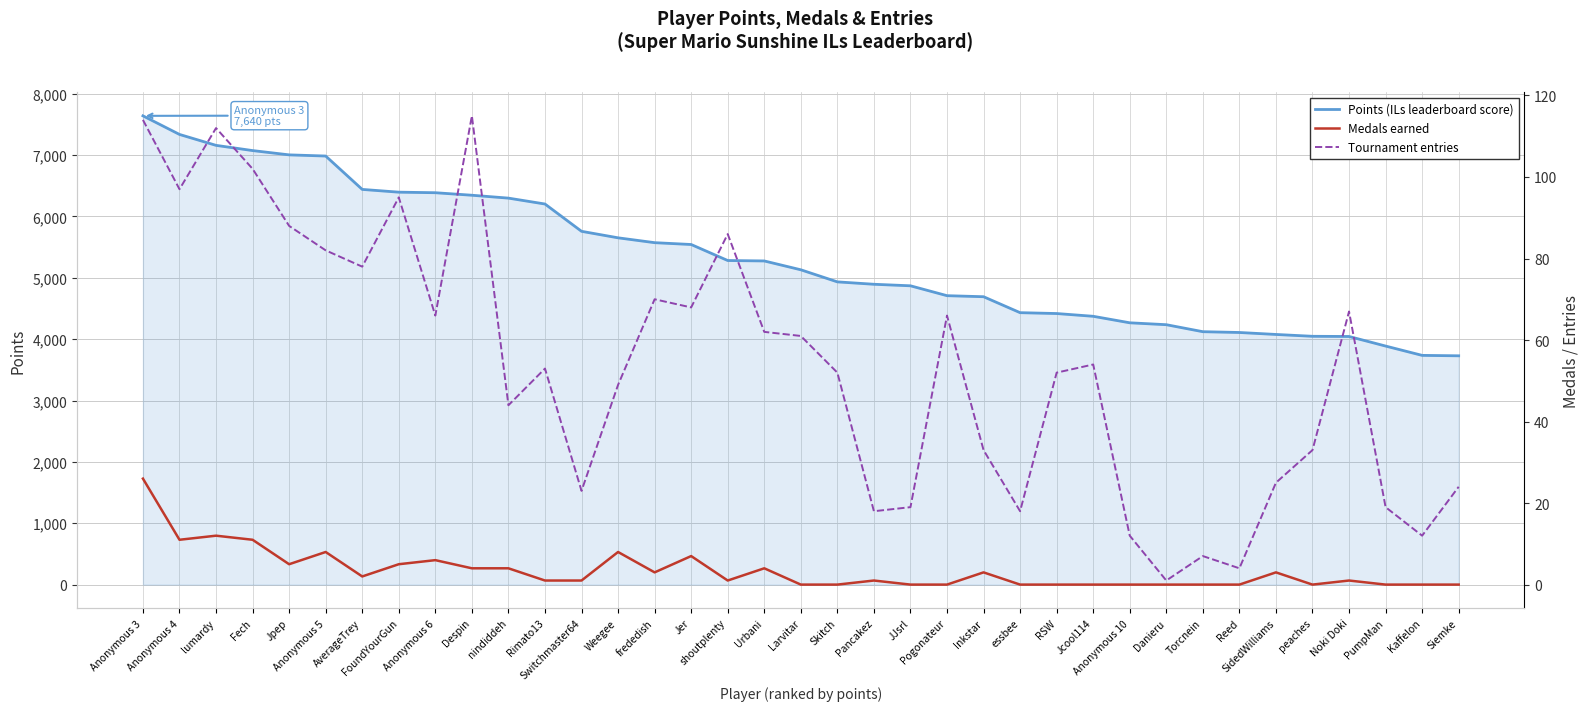

Which series has the largest total across all categories?

Points